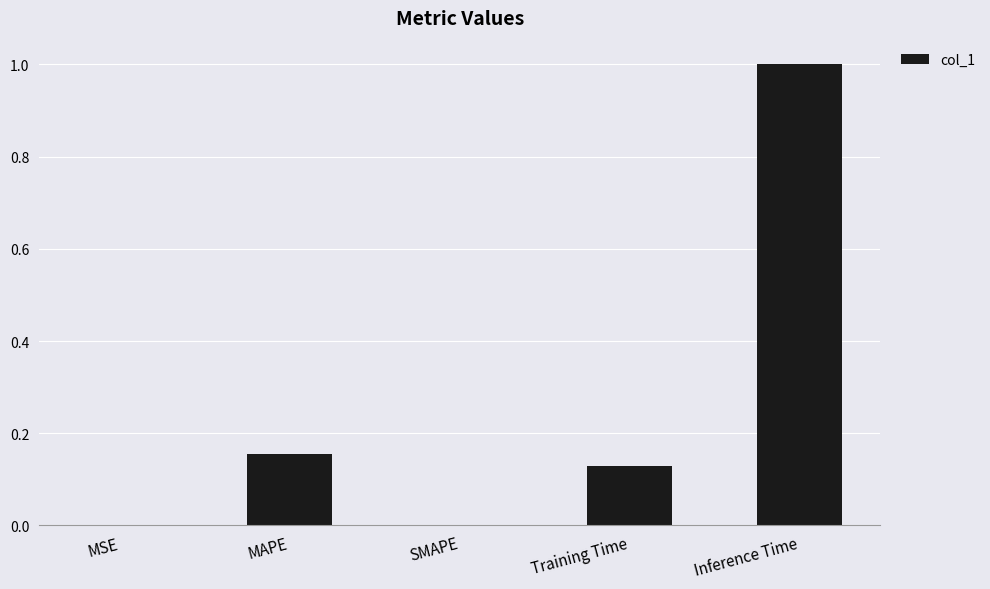

How many distinct data groups are displayed?

1